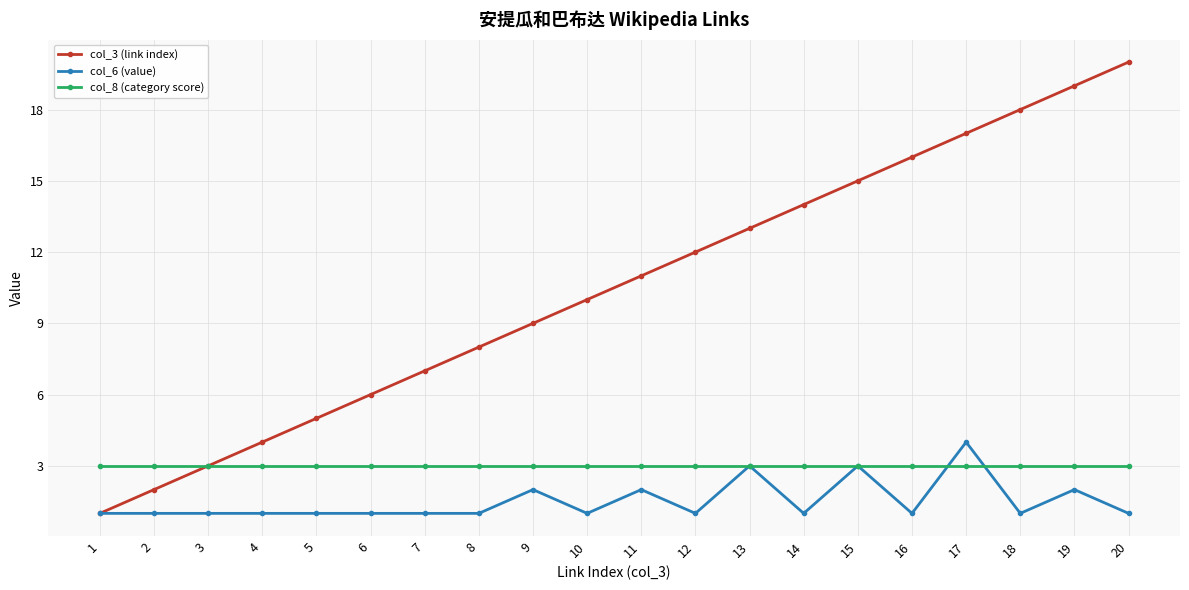

How many lines are shown in the chart?

3